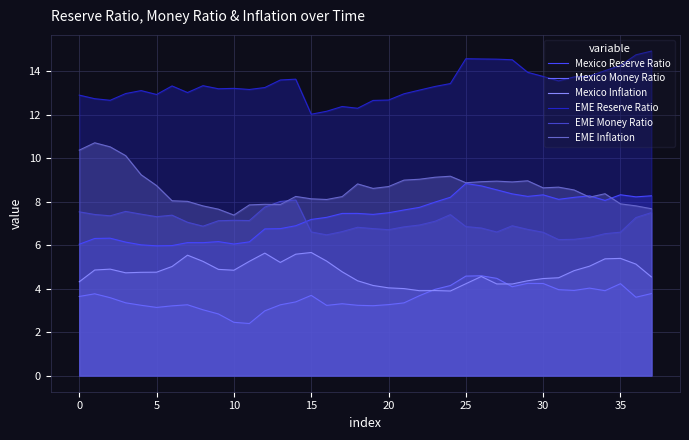

The EME Inflation series shows 7.4 at 10. True or false?

True